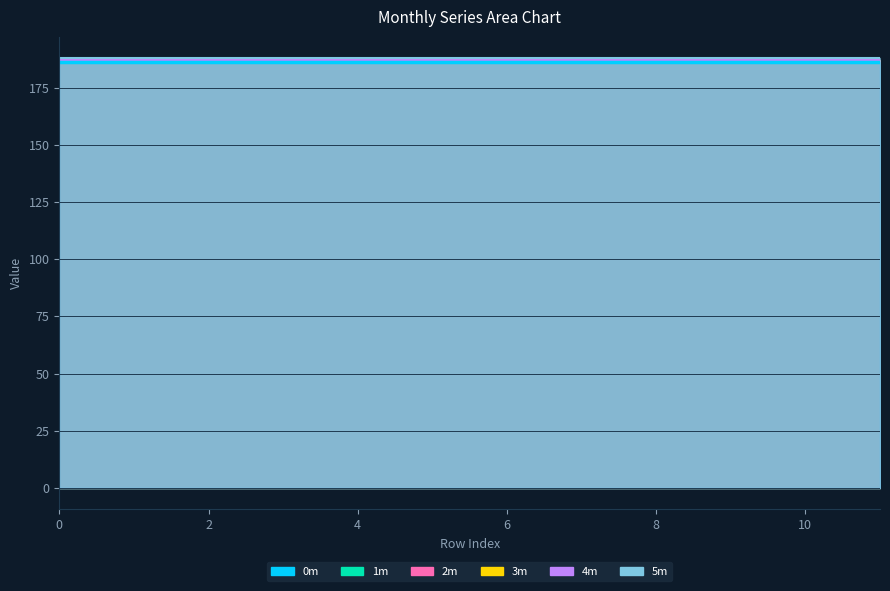

Rank the categories by 0m value from highest to lowest.

0, 1, 2, 3, 4, 5, 6, 7, 8, 9, 10, 11